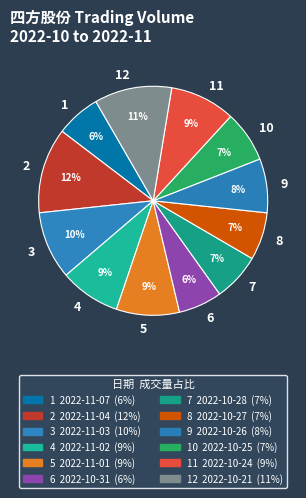

True or false: 2 accounts for 1% of the total.

False